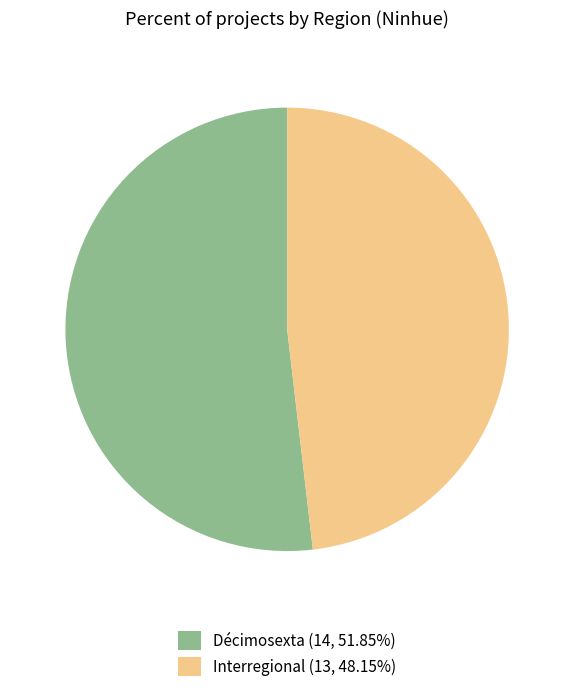

Does any single category account for the majority?

Yes